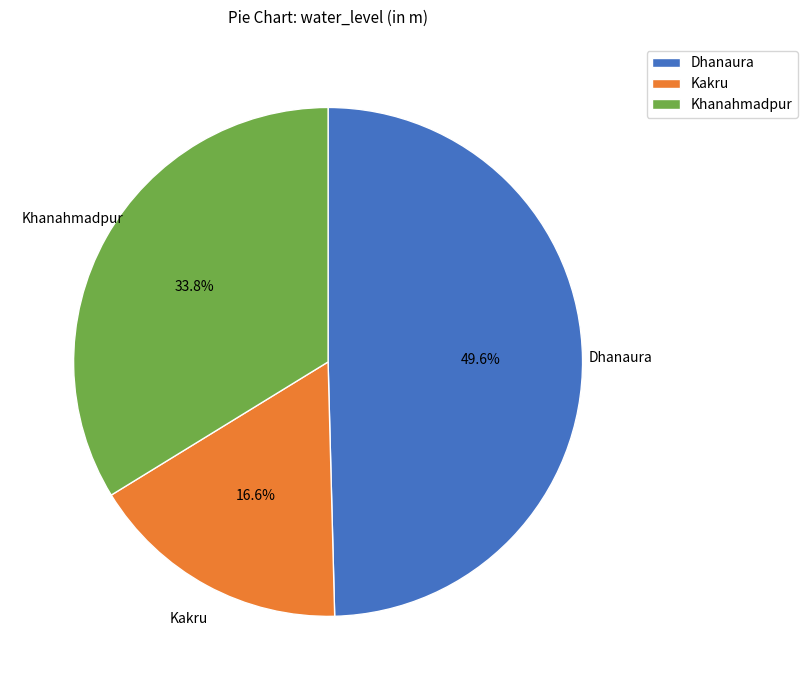

Does Kakru account for over 50% of the chart?

No